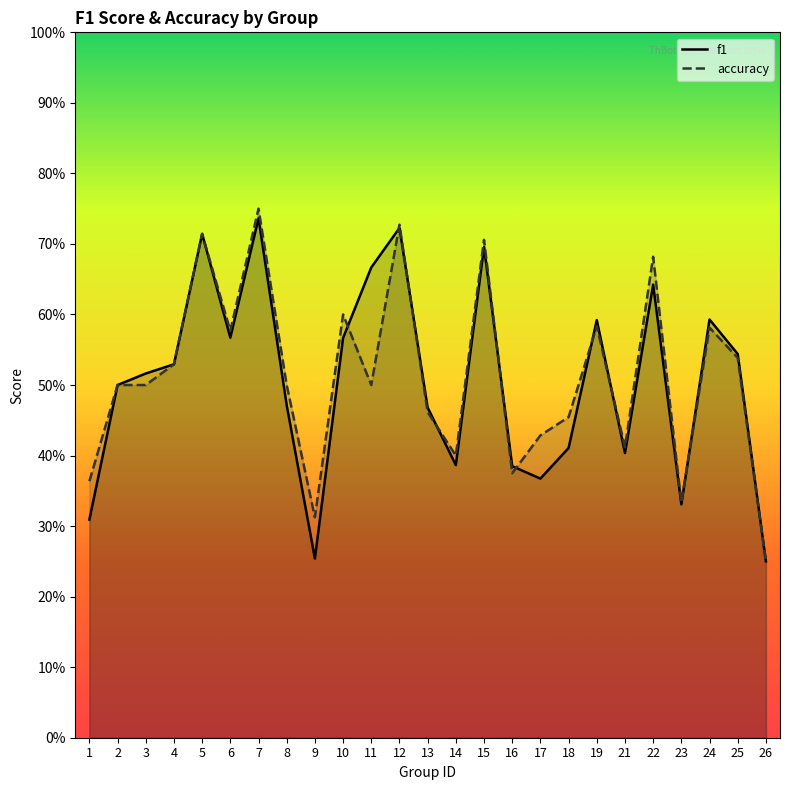

What is the sum of the accuracy values at 22 and 5?

1.4